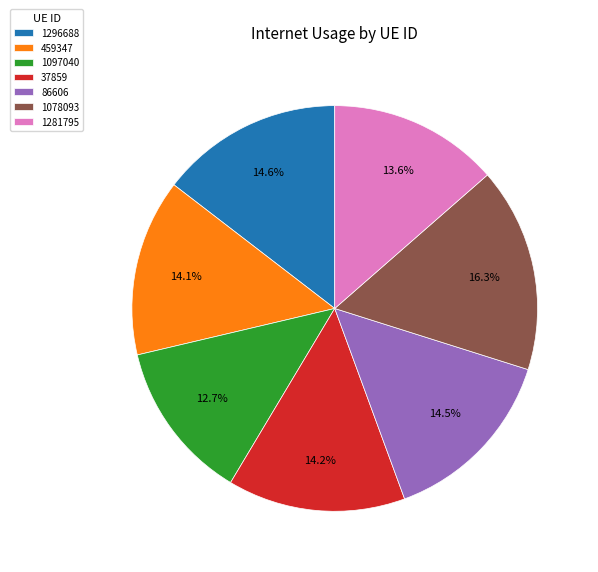

To the nearest percent, what portion does 1281795 represent?

14%